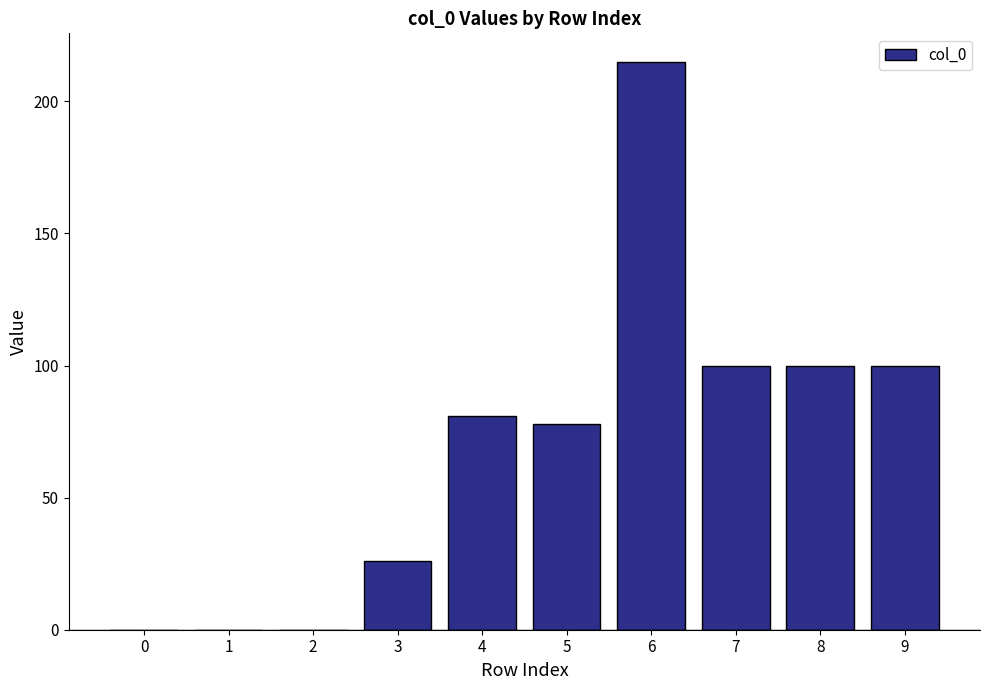

What is the sum of all values?

700